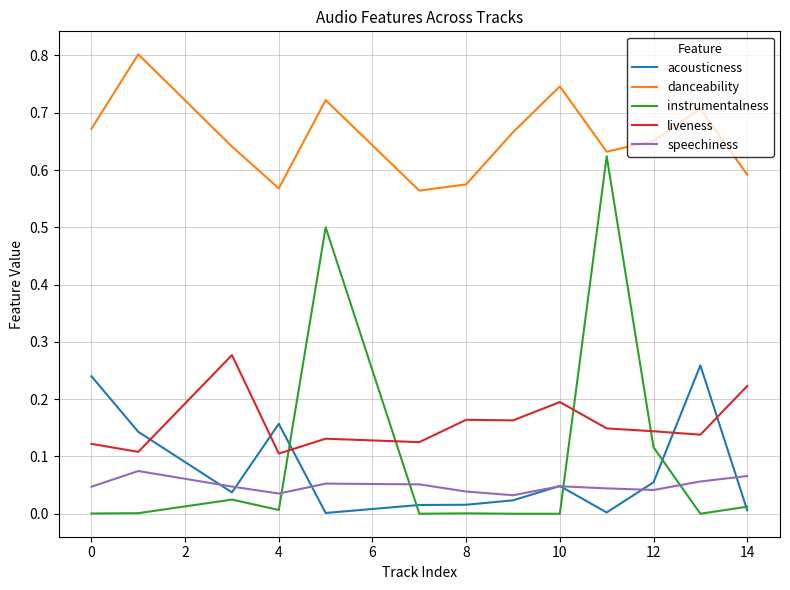

True or false: instrumentalness and speechiness intersect in this chart.

True